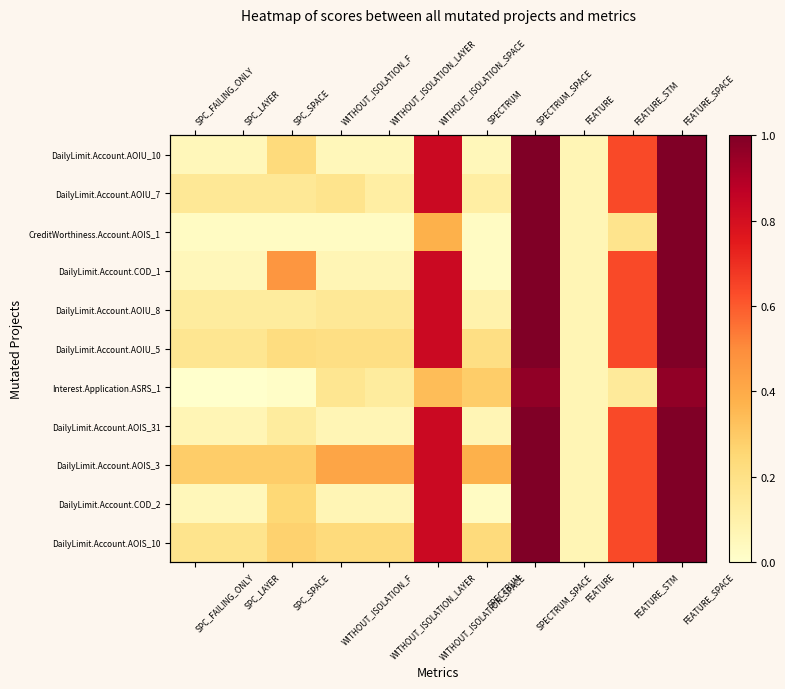

What is the total value across all series at SPECTRUM_SPACE?

11.0